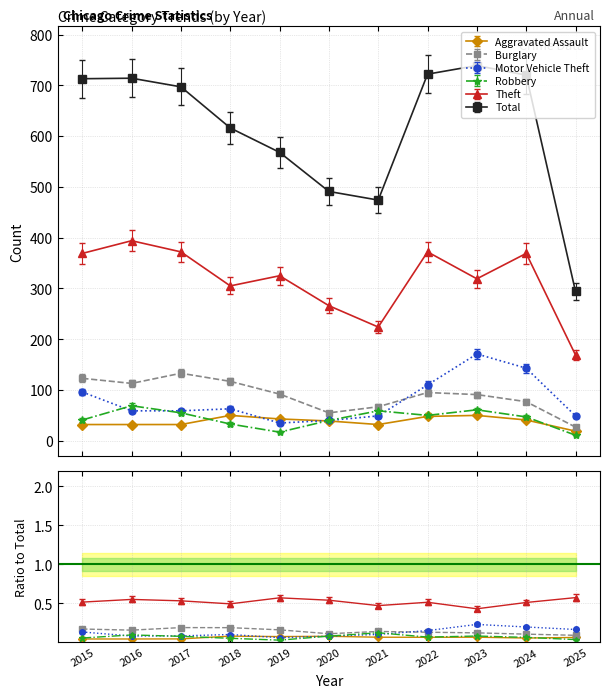

What are all the series names shown in the legend?

Aggravated Assault, Burglary, Motor Vehicle Theft, Robbery, Theft, Total